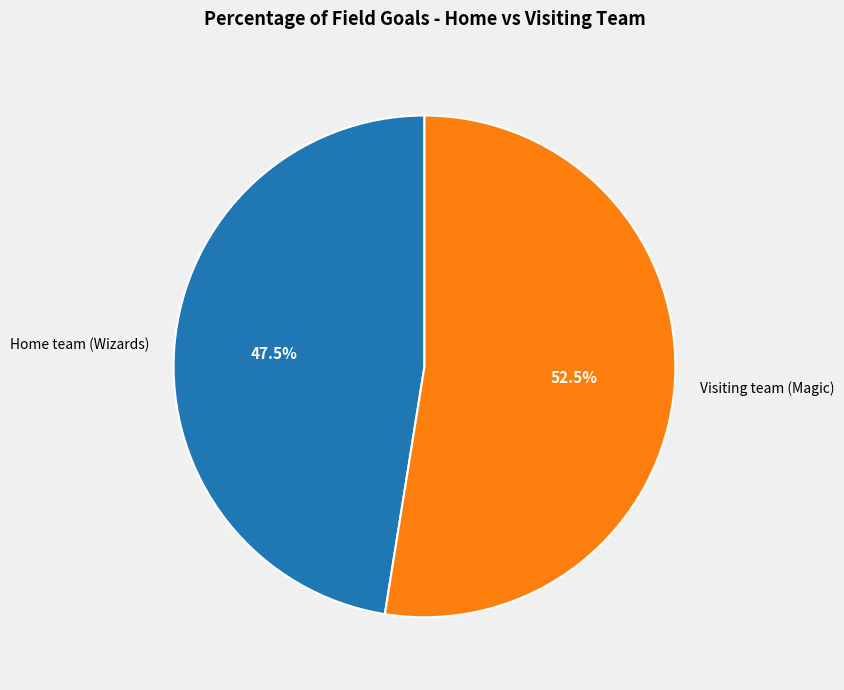

Does Visiting team (Magic) account for over 50% of the chart?

Yes